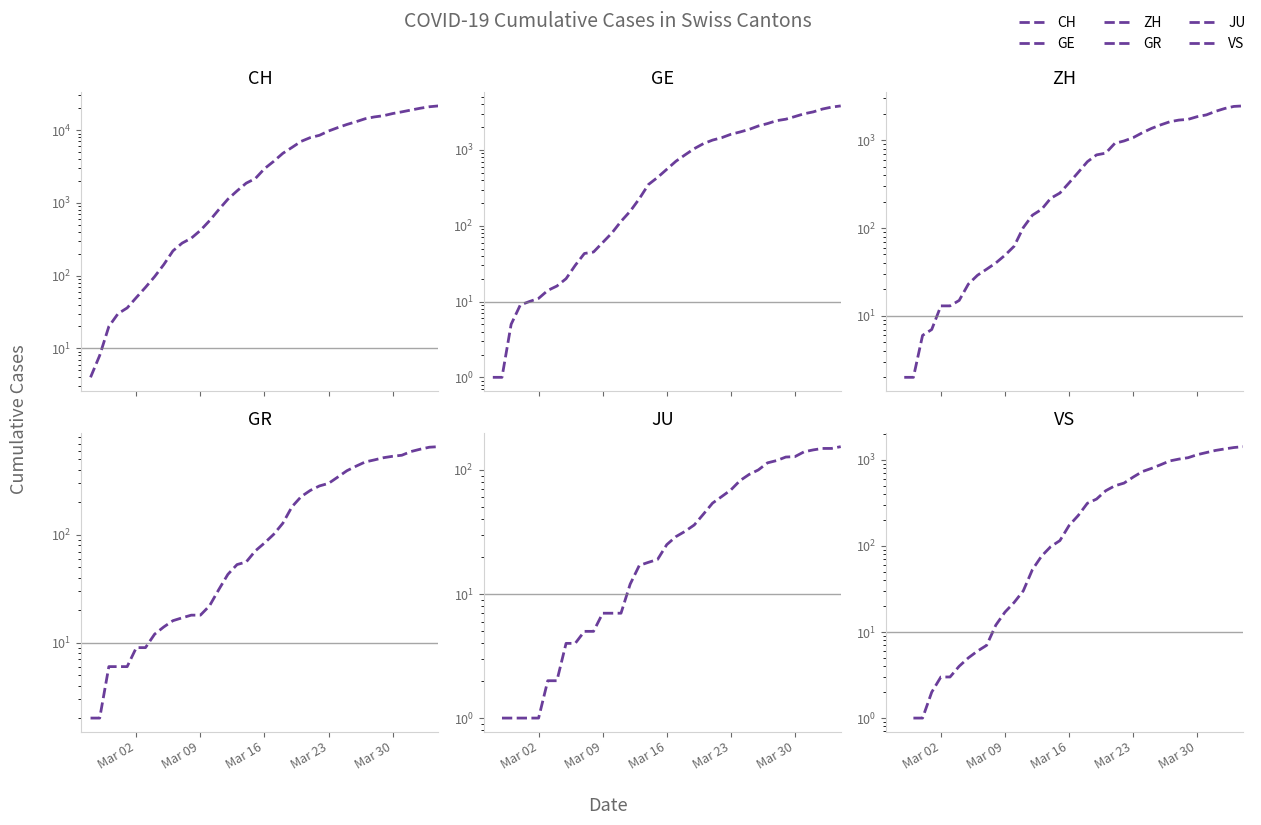

Which series ends up on top after the final intersection of GE and ZH?

GE